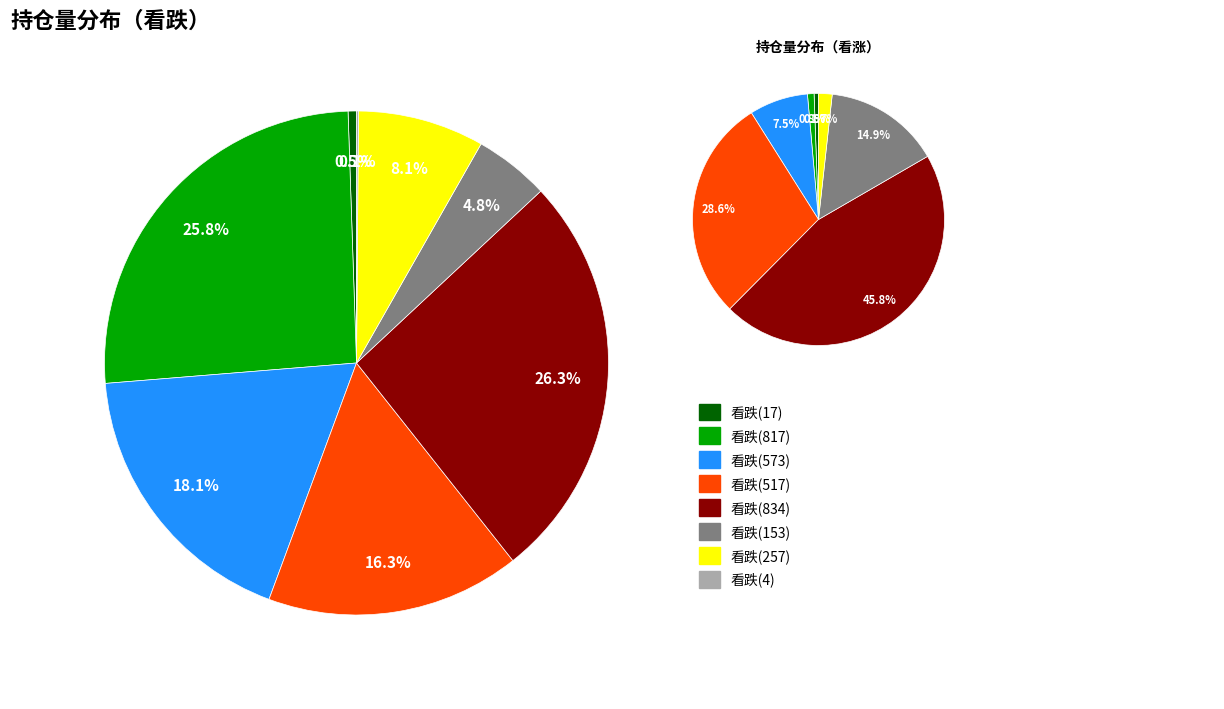

What percentage is the 看跌(817) slice, to the nearest percent?

26%